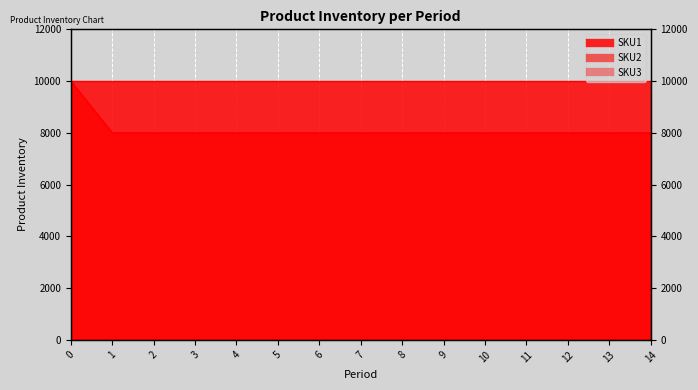

What is the value of the SKU2 point at the 7th from the left?

8000